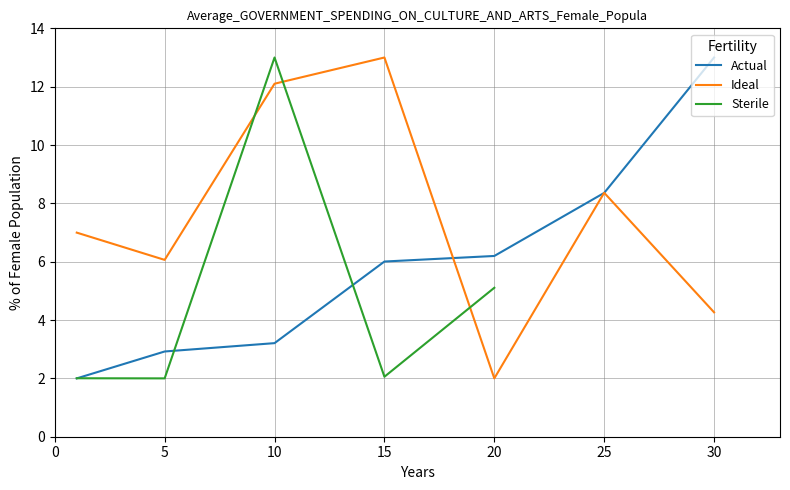

How many data points does each series have?

7